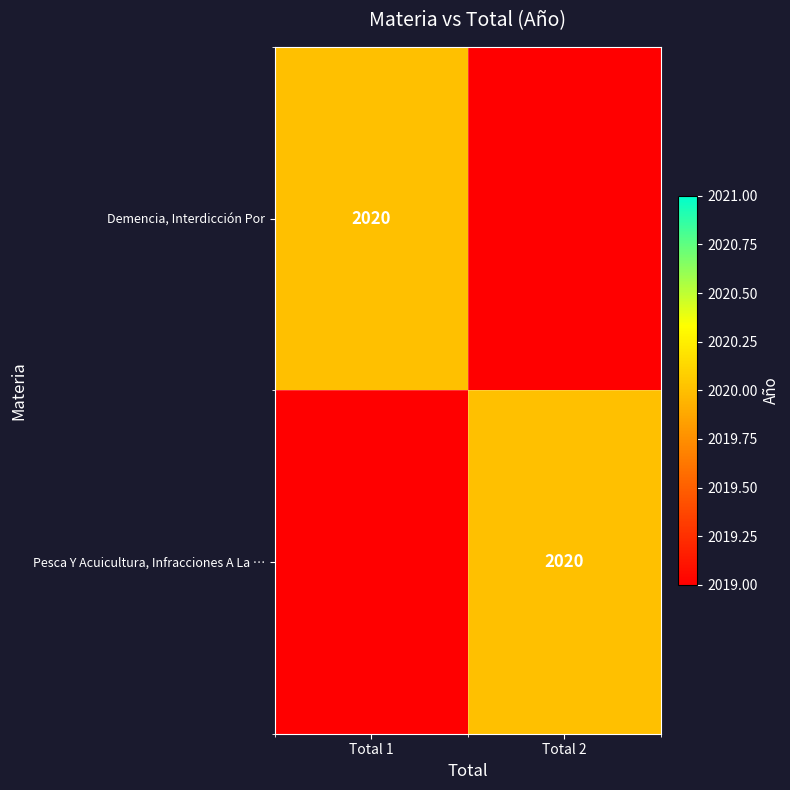

What is the maximum value shown in the chart?

2020